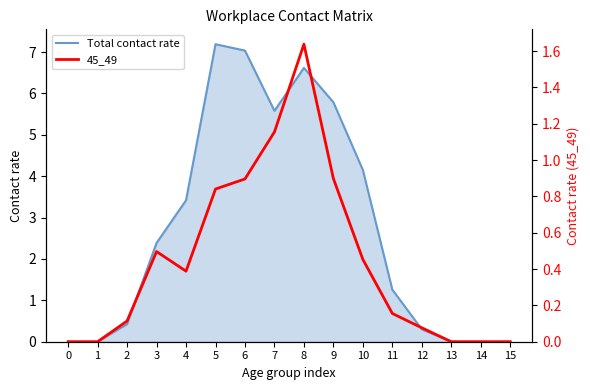

What are all the series names shown in the legend?

Total contact rate, 45_49